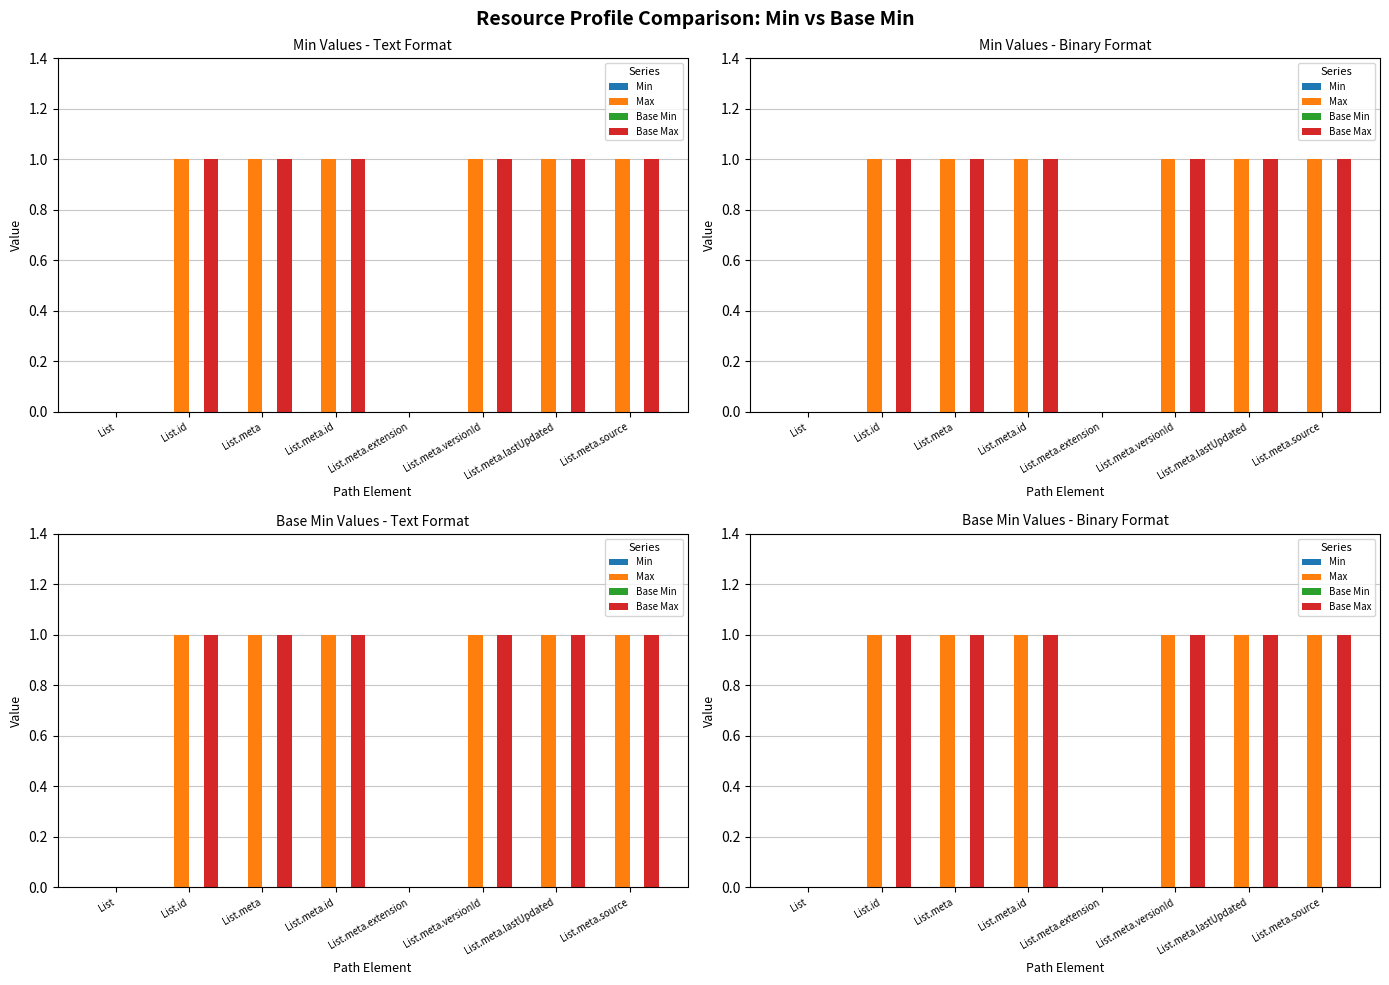

At how many categories does at least one series exceed 0?

6